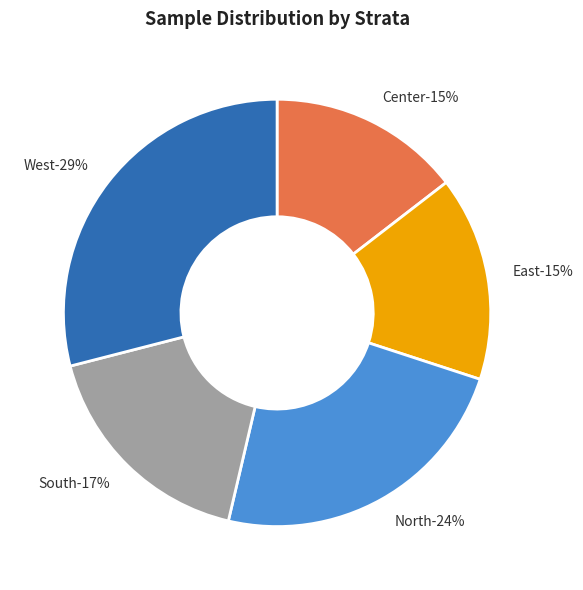

To the nearest percent, what percentage of the pie is North?

24%